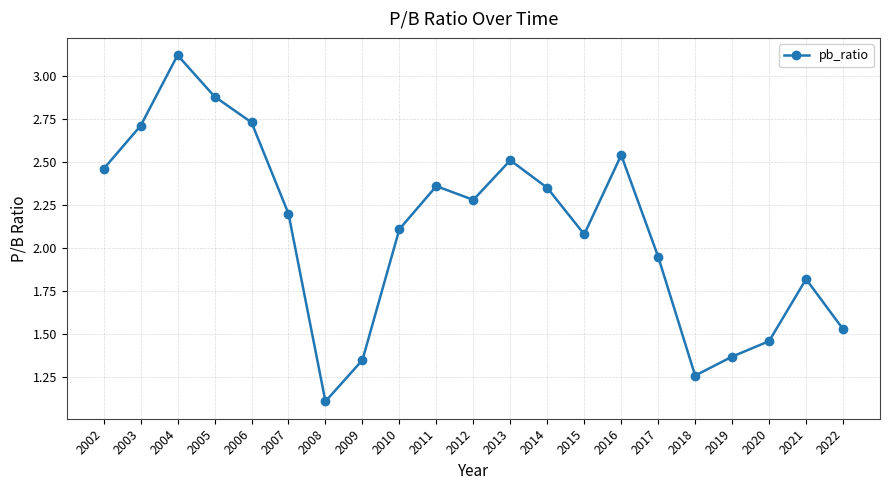

The value at 2007 is 3.9. True or false?

False